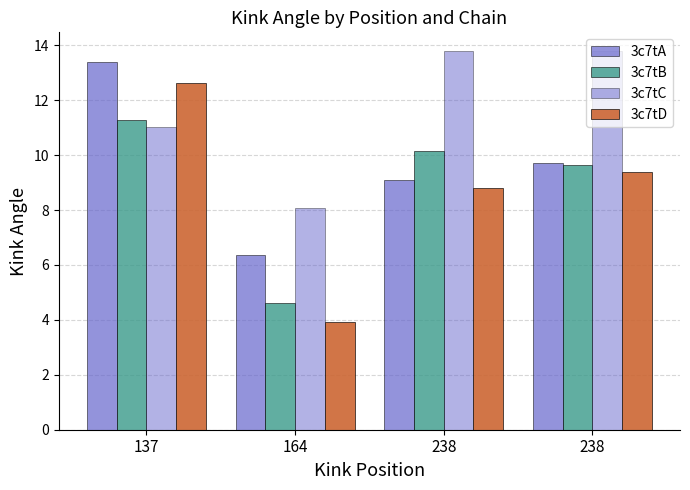

Which series has the widest spread of values?

3c7tD